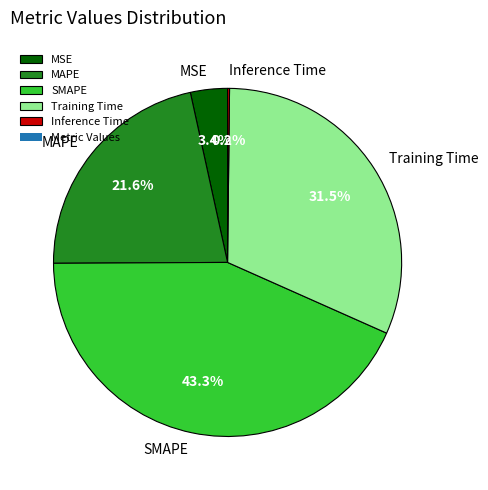

To the nearest percent, what is the difference between the largest and smallest slice percentages?

43%